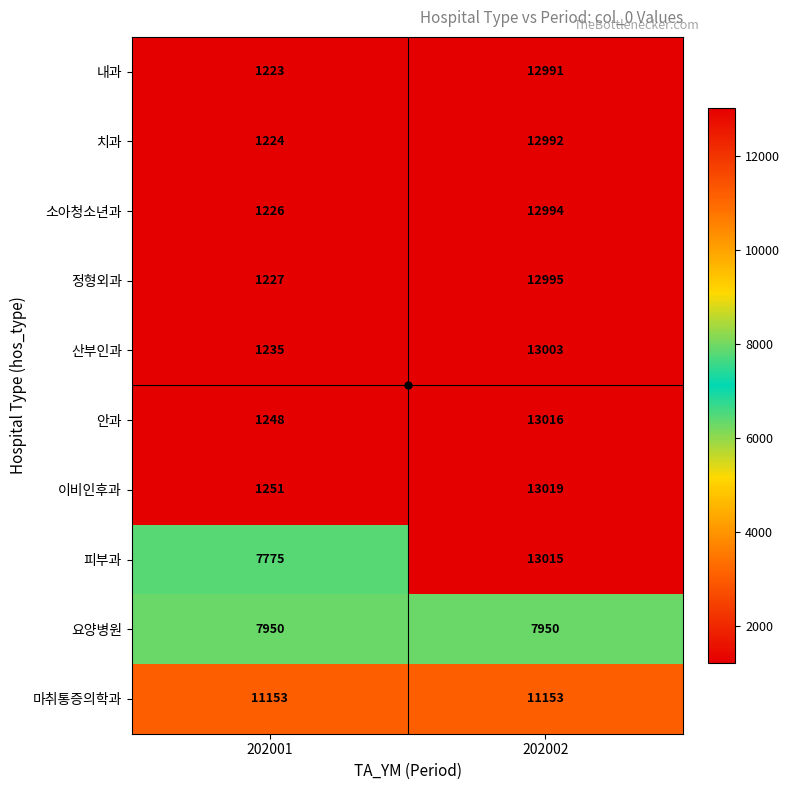

Rank the series by their maximum value, from lowest to highest.

요양병원, 마취통증의학과, 내과, 치과, 소아청소년과, 정형외과, 산부인과, 피부과, 안과, 이비인후과